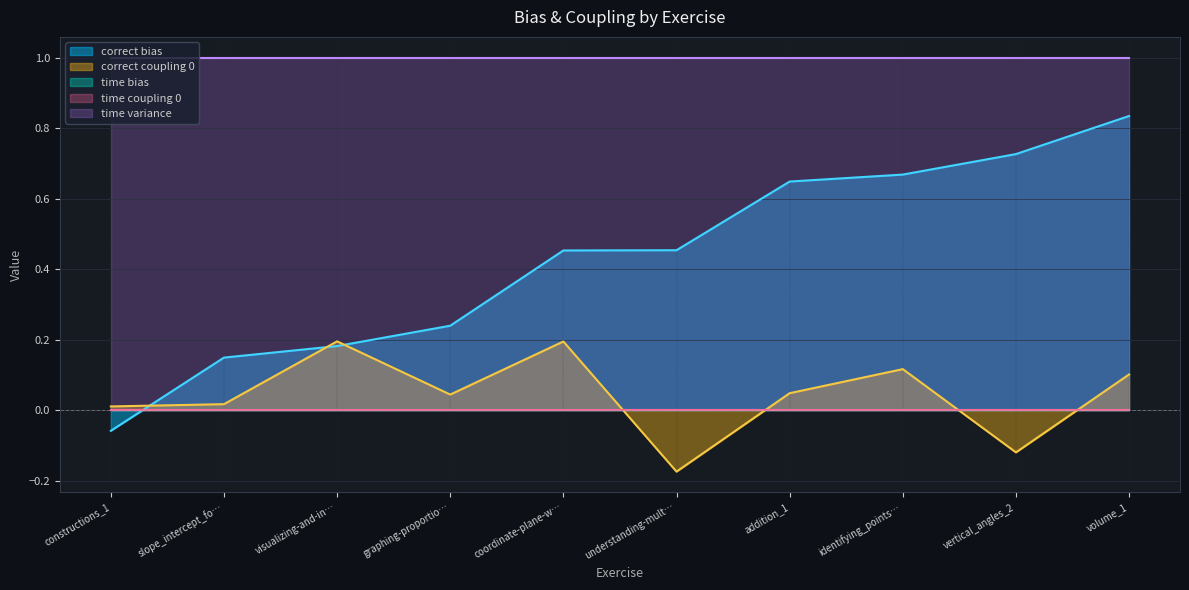

At which label does correct bias first exceed 0?

slope_intercept_fo…